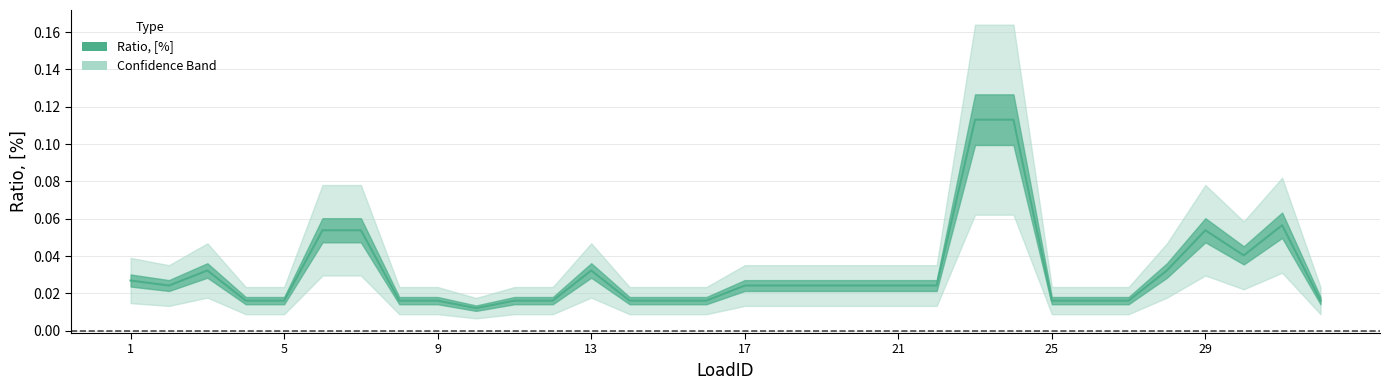

Is it true that the value at 16 is 0.0?

False